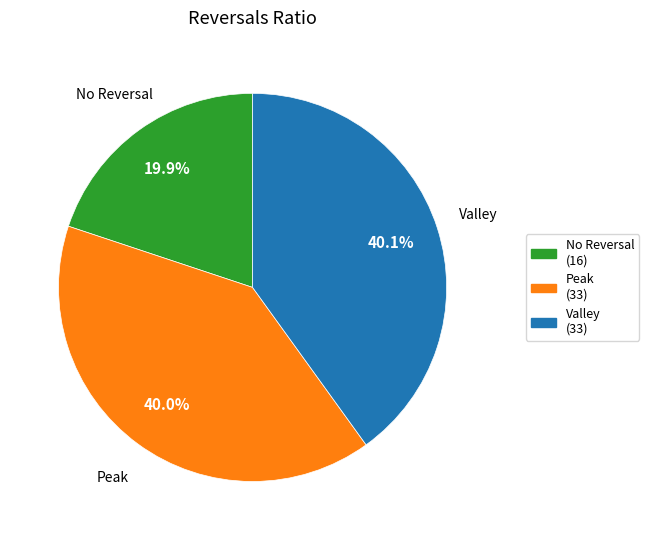

Do Valley and No Reversal together represent more than half of the pie?

Yes